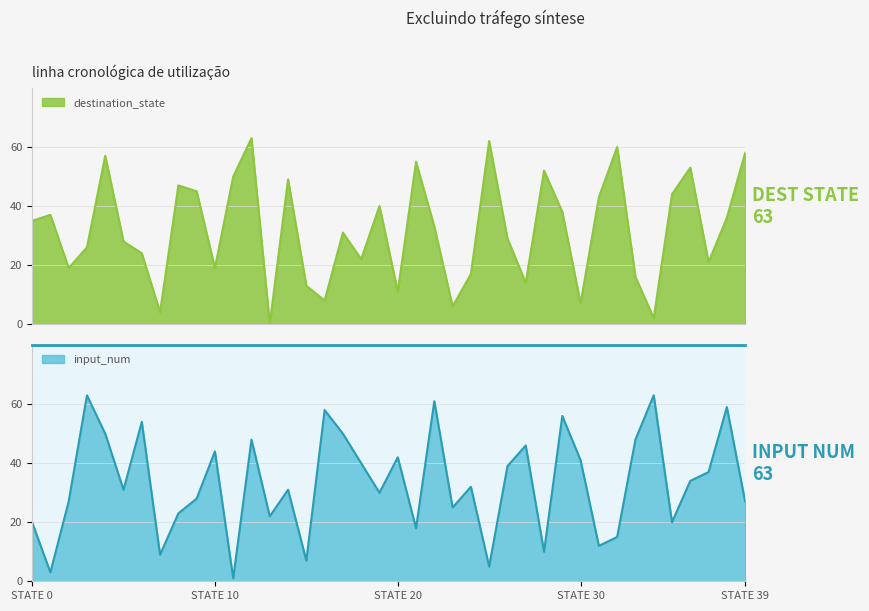

List the labels in order of destination_state value, largest first.

12, 25, 32, 39, 4, 21, 36, 28, 11, 14, 8, 9, 35, 31, 19, 29, 1, 38, 0, 22, 17, 26, 5, 3, 6, 18, 37, 2, 10, 24, 33, 27, 15, 20, 16, 30, 23, 7, 34, 13